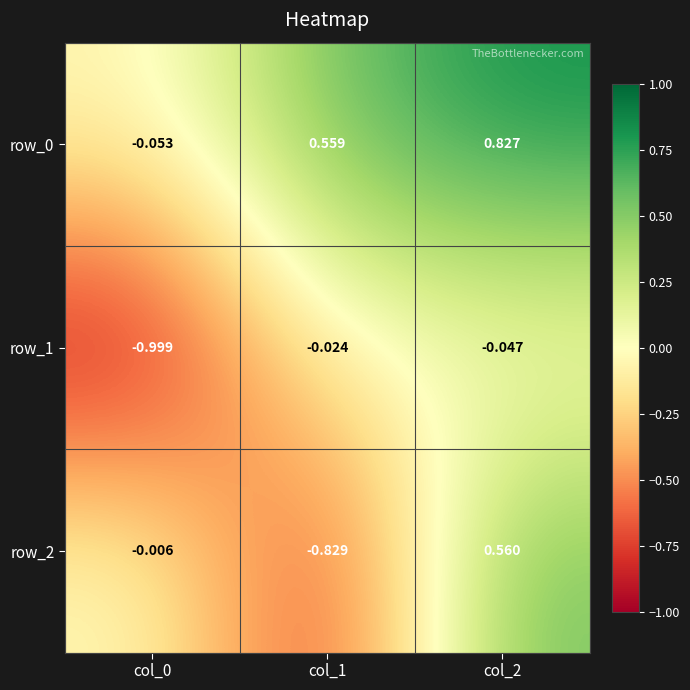

At which category is the sum across all series the highest?

col_2